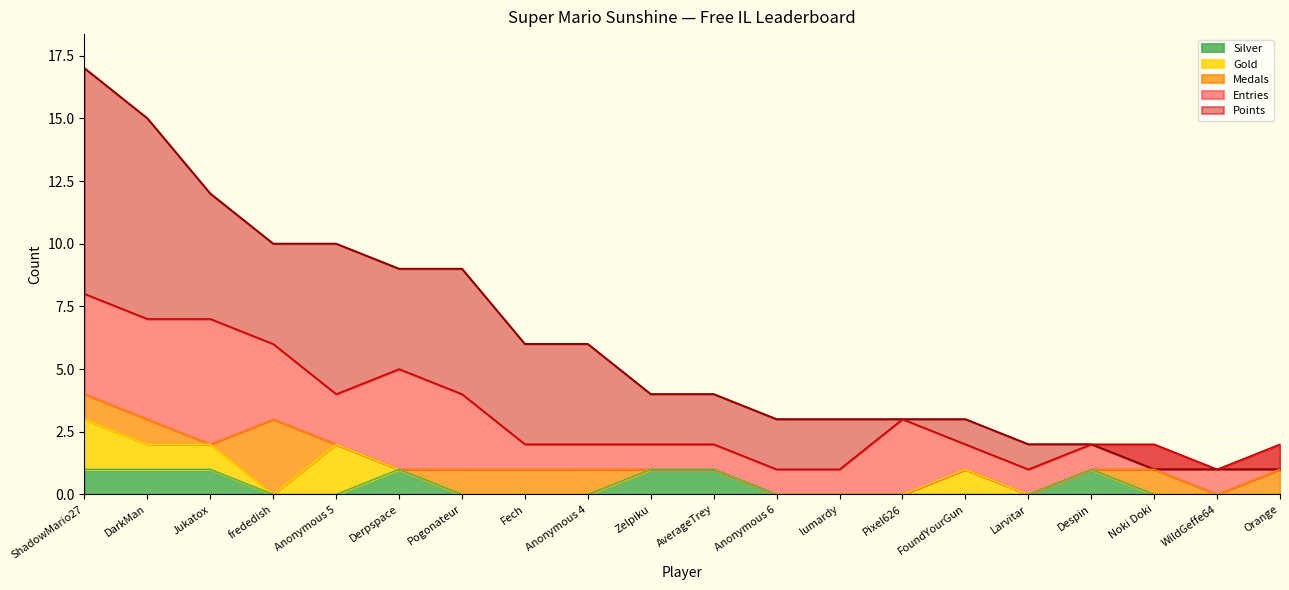

What are all the series names shown in the legend?

Points, Medals, Entries, Gold, Silver